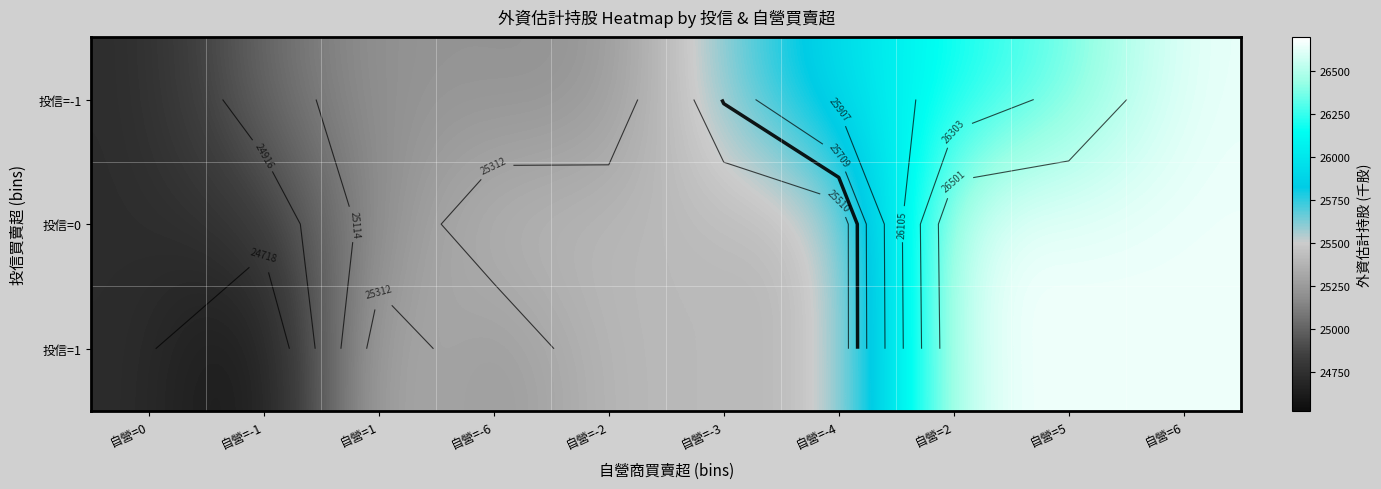

The value of 投信=1 at 自營=-3 is 25406. True or false?

True